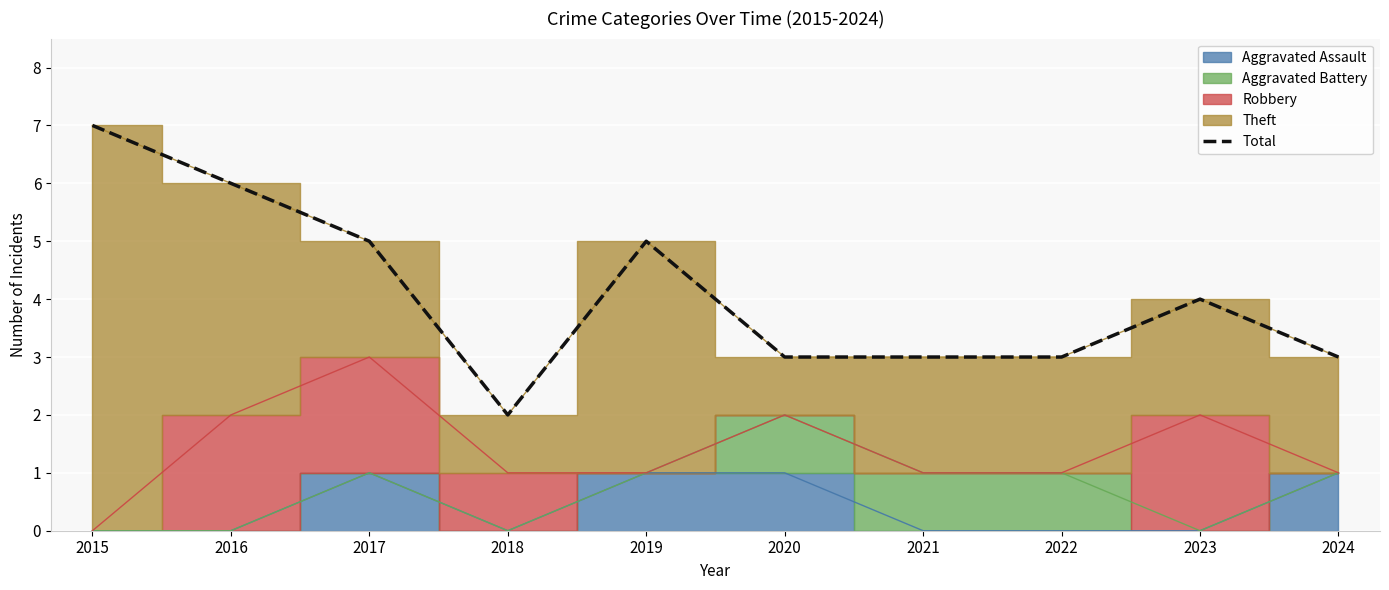

What is the change in value from 2017 to 2022?

-2